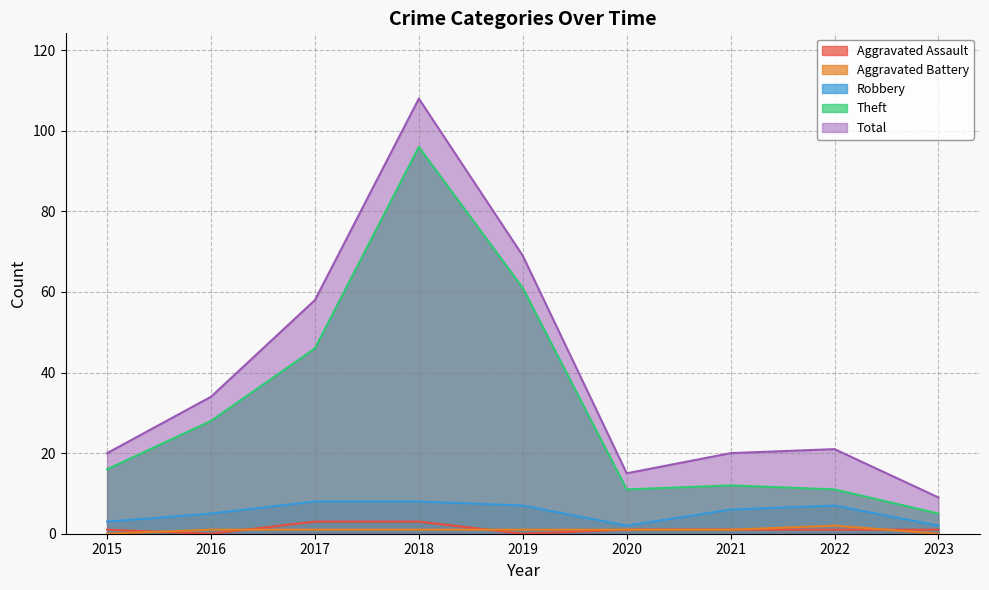

List the labels in order of Robbery value, largest first.

2017, 2018, 2019, 2022, 2021, 2016, 2015, 2020, 2023